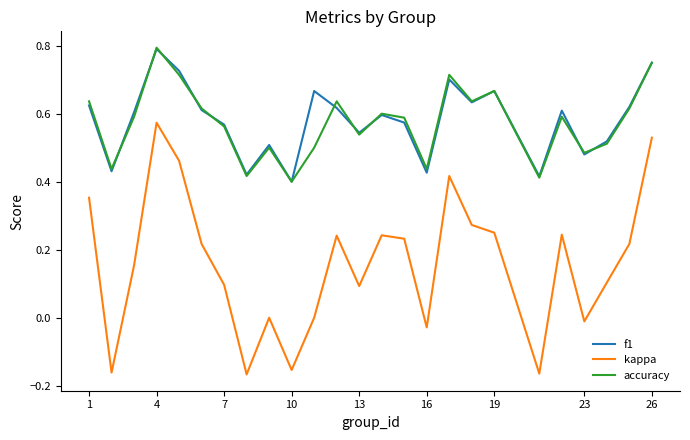

True or false: f1 and kappa cross at least once.

False